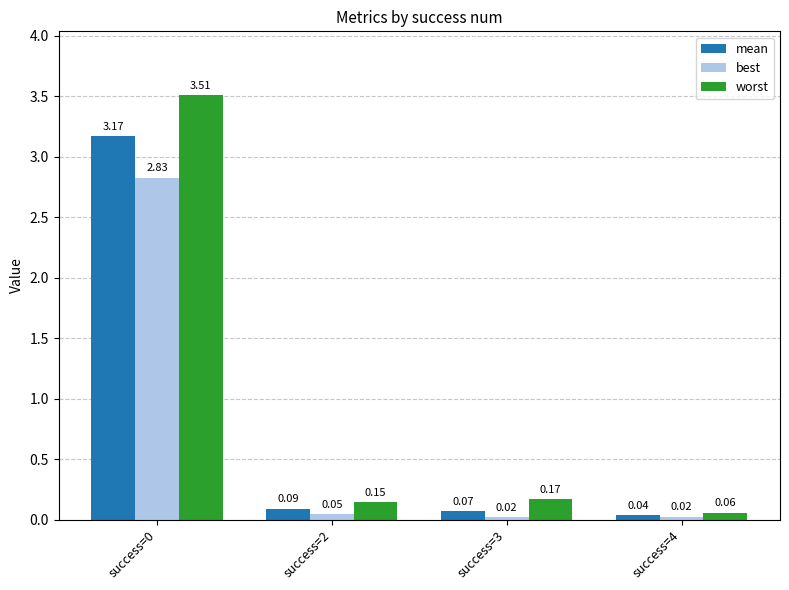

How many bars are there in each group?

3